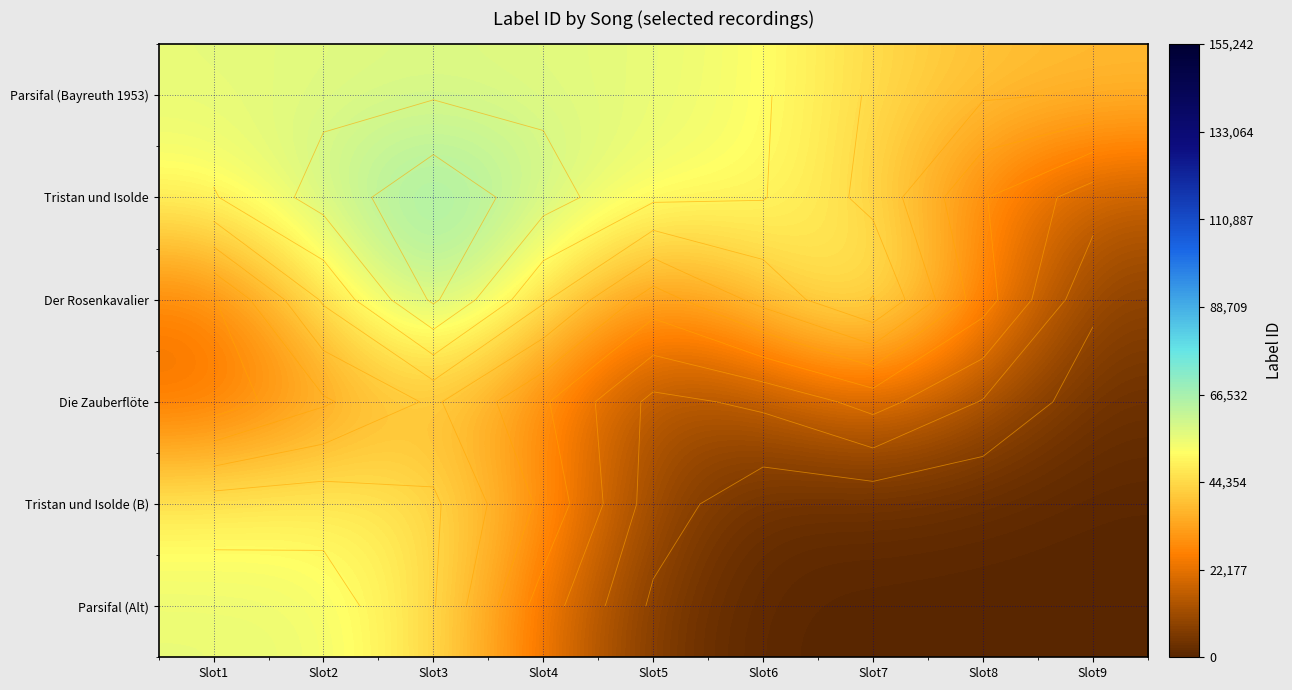

List the labels in order of Tristan und Isolde (B) value, largest first.

Slot2, Slot1, Slot3, Slot4, Slot5, Slot7, Slot6, Slot8, Slot9